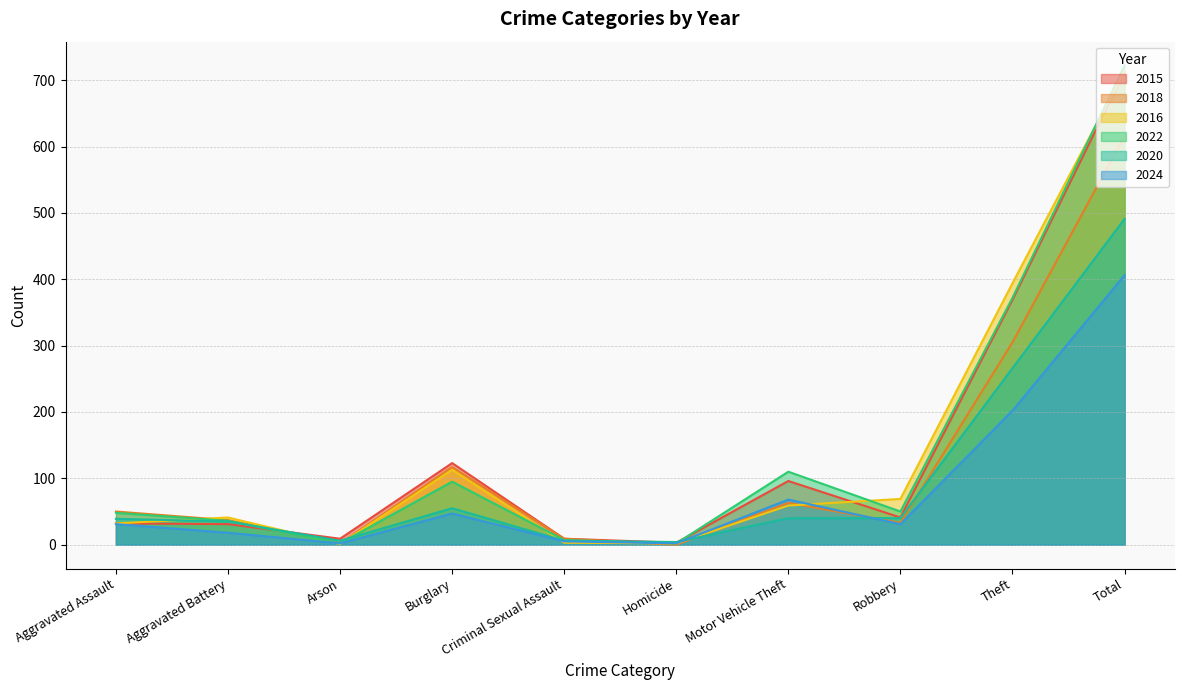

True or false: 2016 and 2022 cross at least once.

True